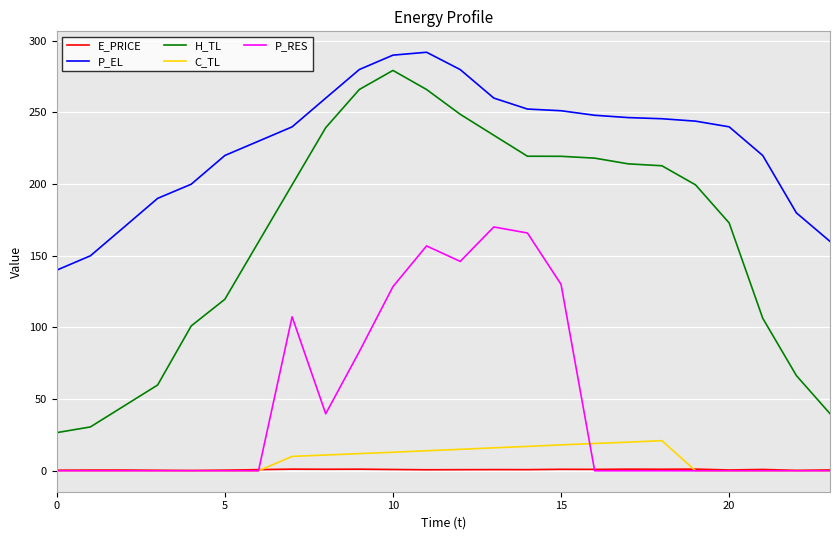

What is the maximum value for H_TL?

279.3